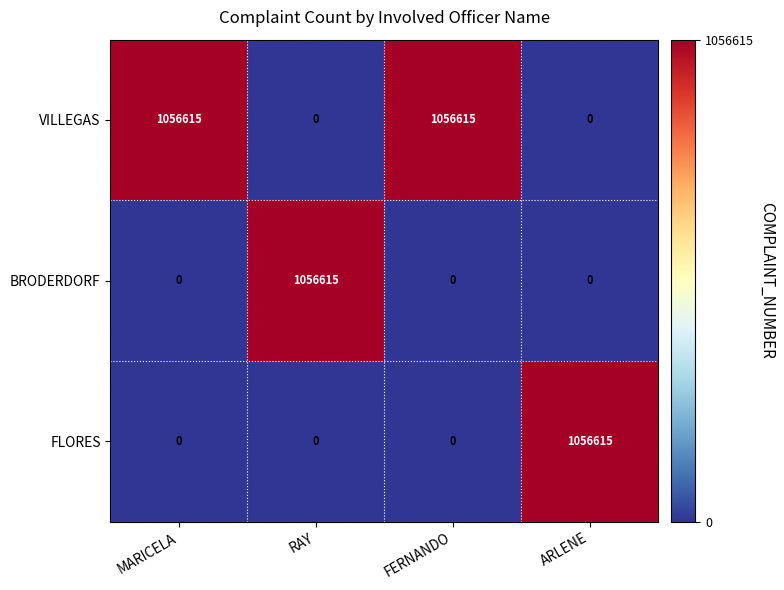

What is the difference between the highest and lowest values at RAY?

1056615